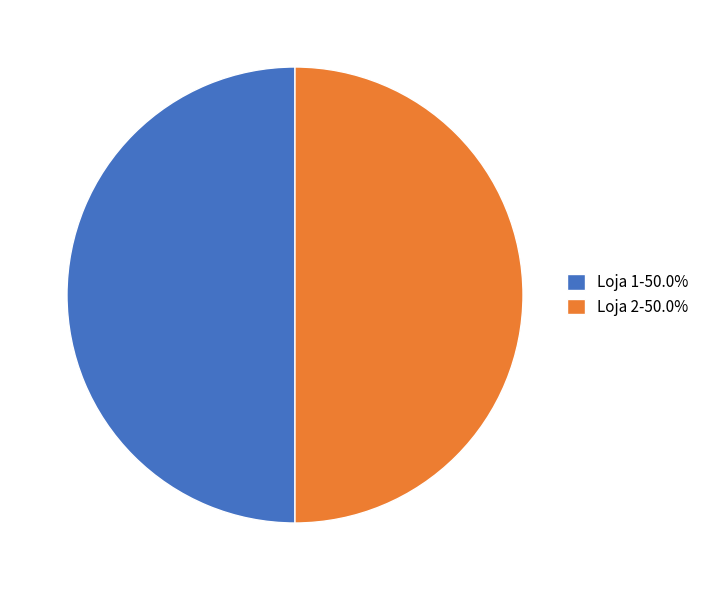

Is it true that Loja 1 is 43% of the pie?

False